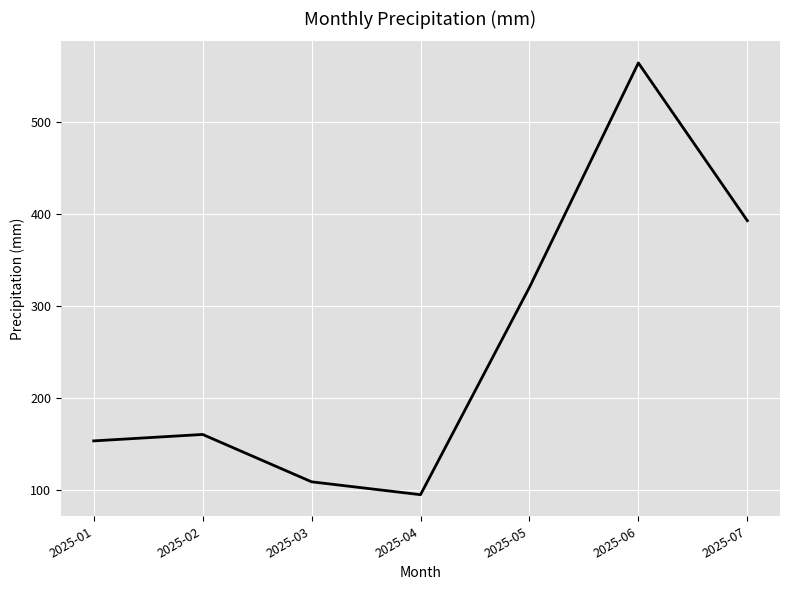

Rank the categories by value from lowest to highest.

2025-04, 2025-03, 2025-01, 2025-02, 2025-05, 2025-07, 2025-06